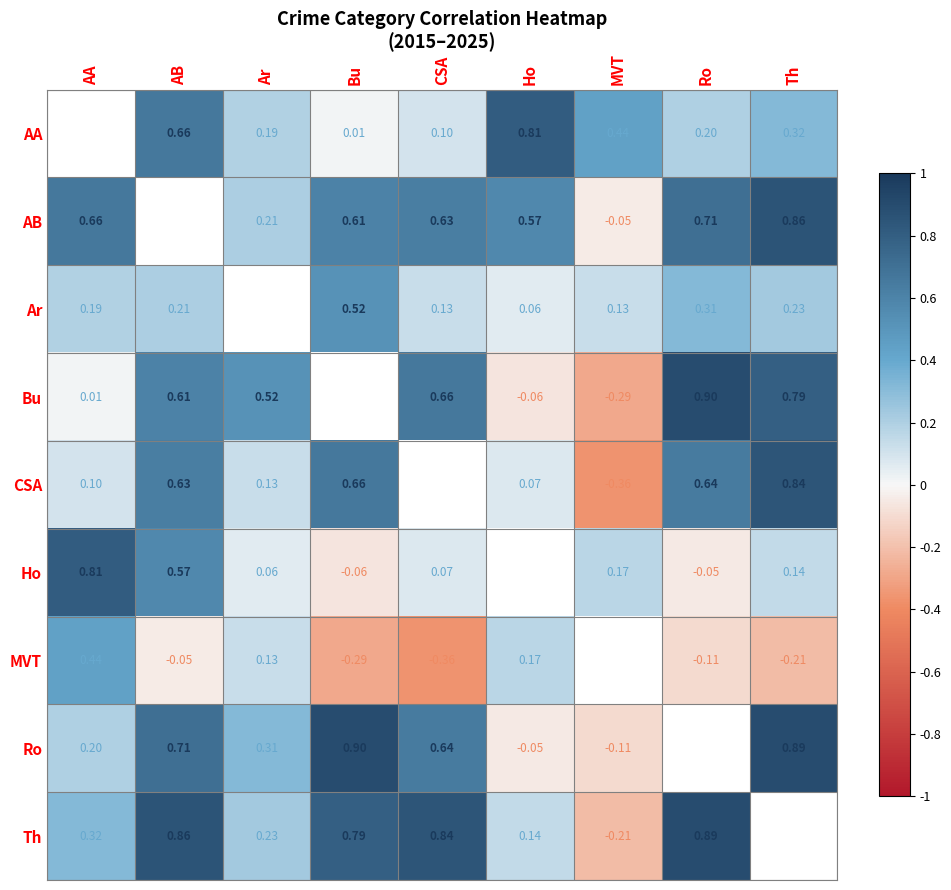

What is the approximate value of CSA at Ar?

0.1